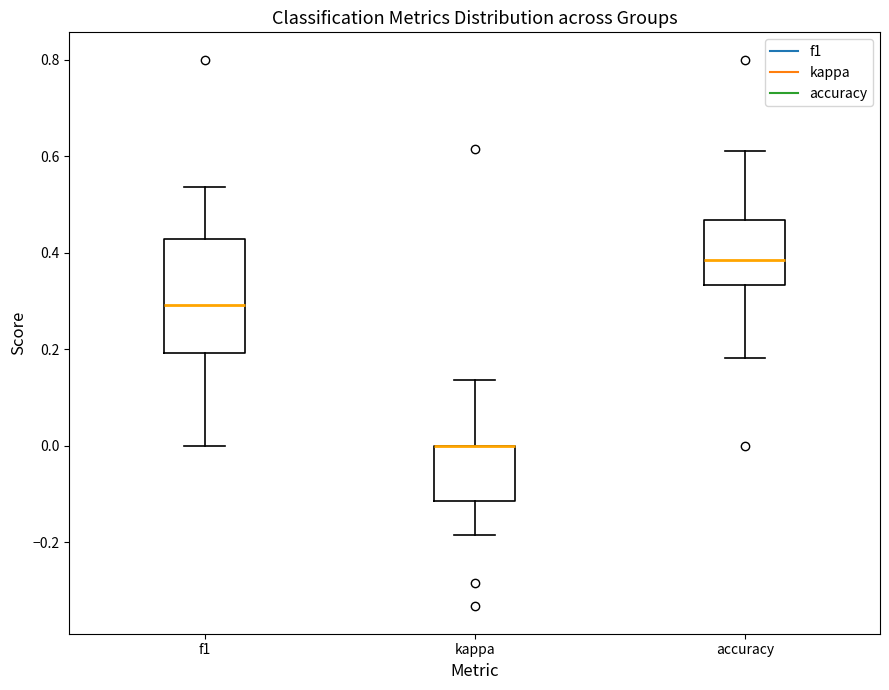

Reading left to right, read every box against the y-axis: the position of its median line, the range the box covers, and the ends of its whiskers. The values are not printed on the chart, so give them approximately, as read against the axis.

f1: median 0.30, box 0.20 to 0.42, whiskers 0.00 to 0.54
kappa: median 0.00 (drawn on the box's upper edge), box -0.12 to 0.00, whiskers -0.18 to 0.14
accuracy: median 0.38, box 0.34 to 0.46, whiskers 0.18 to 0.62